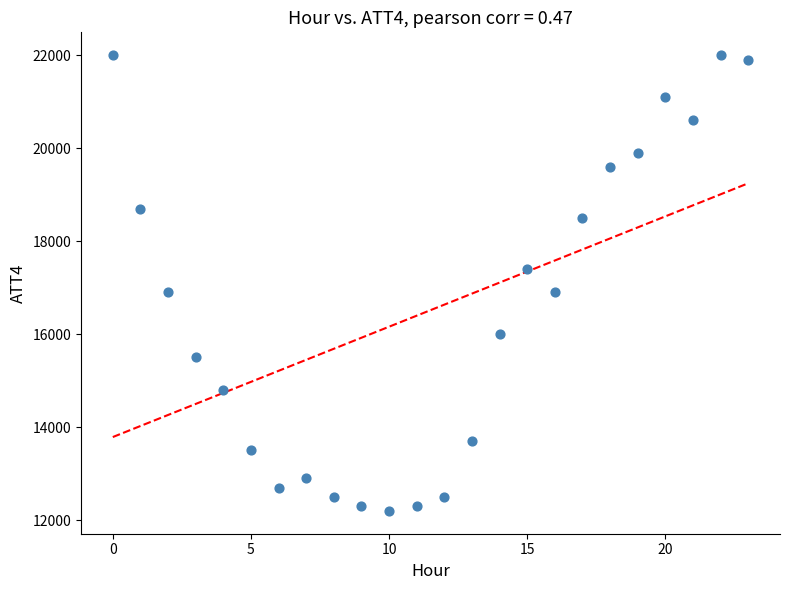

What is the range of Y values (max minus min)?

9800